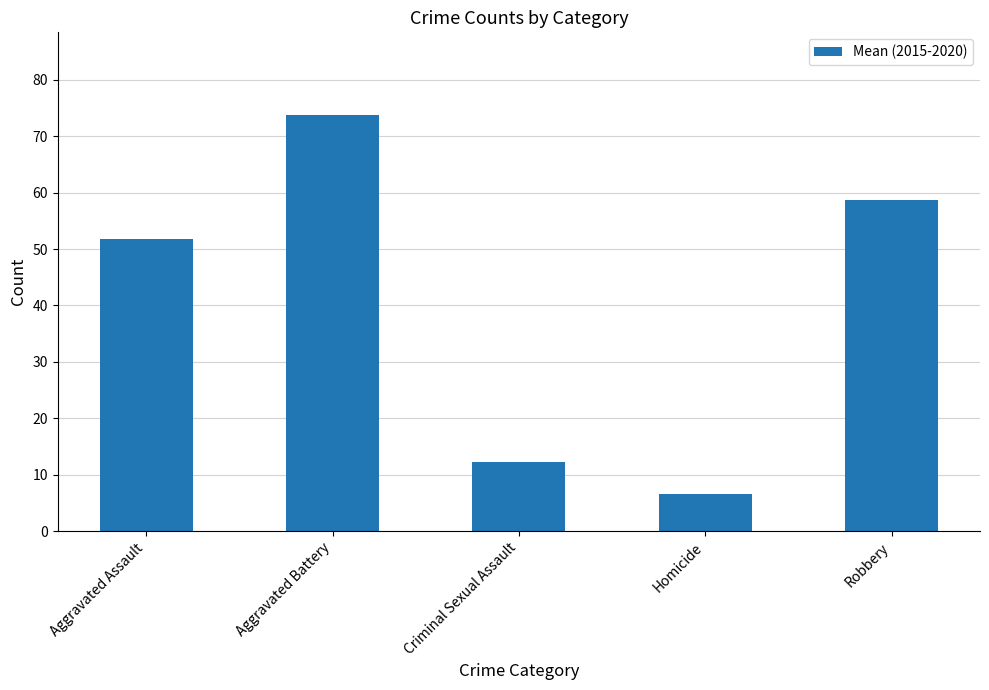

What is the minimum value shown in the chart?

6.5